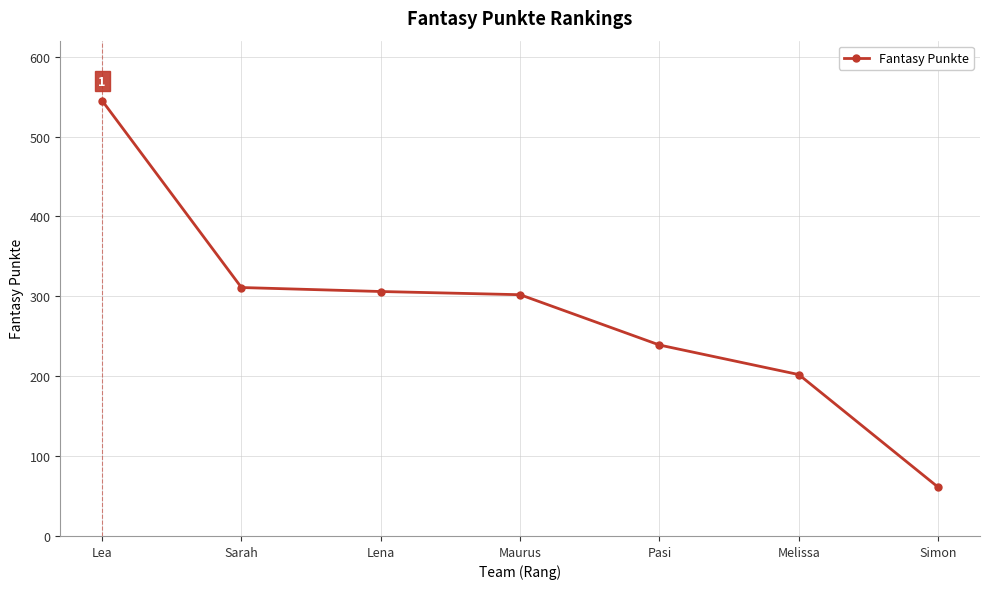

What is the difference between the maximum and minimum values?

484